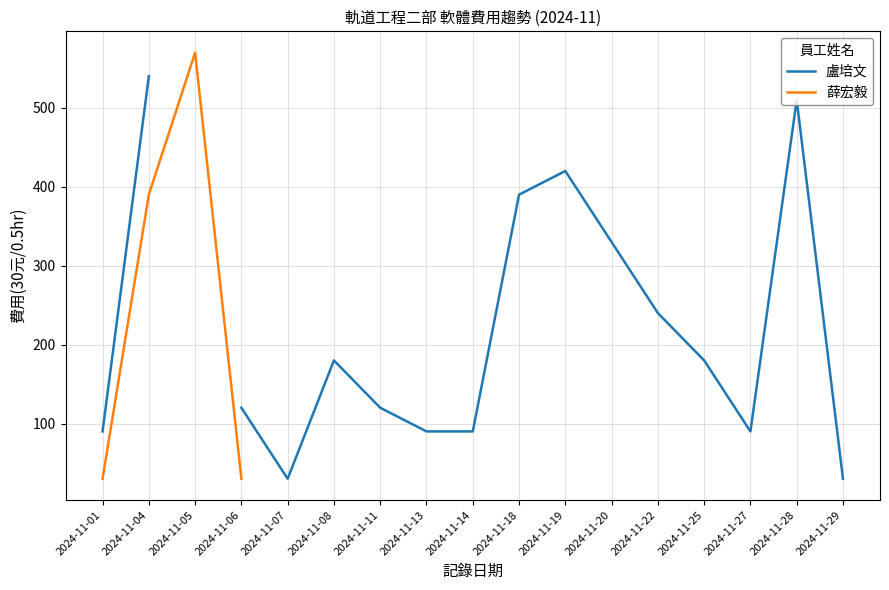

True or false: 薛宏毅 has a value of 185.9 at 2024-11-04.

False